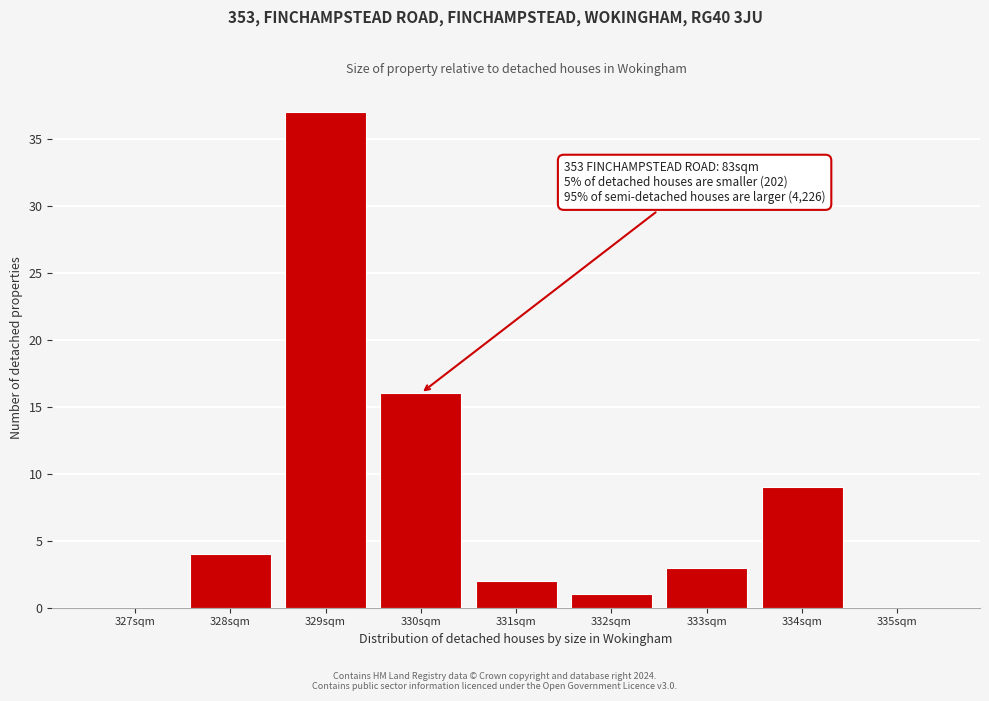

Which range on the x-axis has the tallest bar?

328.5 to 329.5